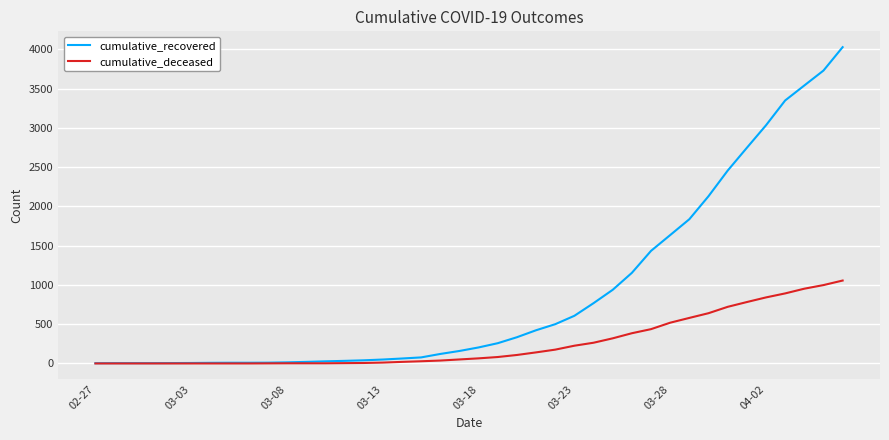

Which series has the largest total across all categories?

cumulative_recovered